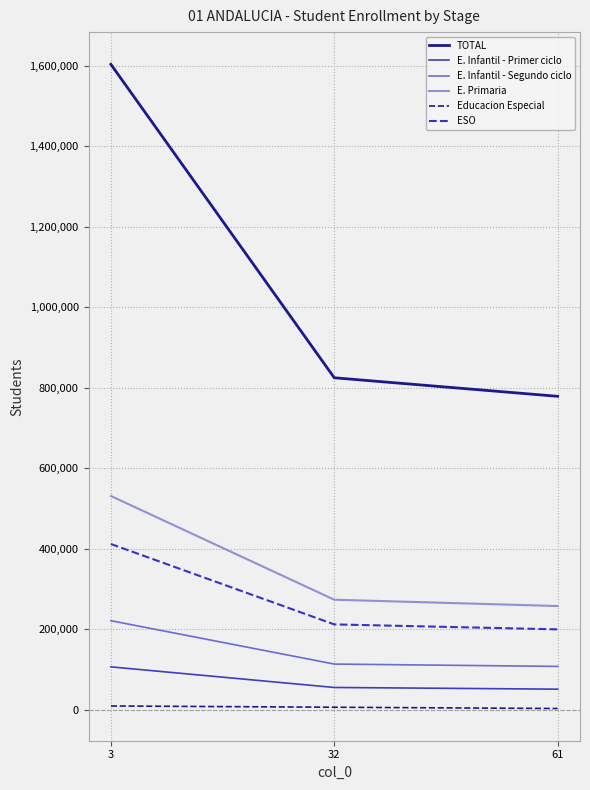

What is the greatest value displayed?

1603826